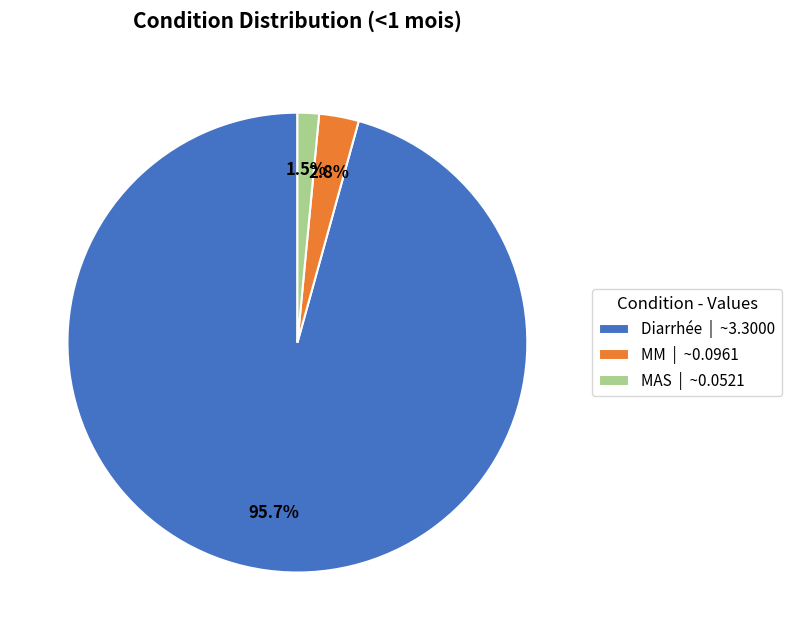

Combined, do Diarrhée and MM account for over 50%?

Yes